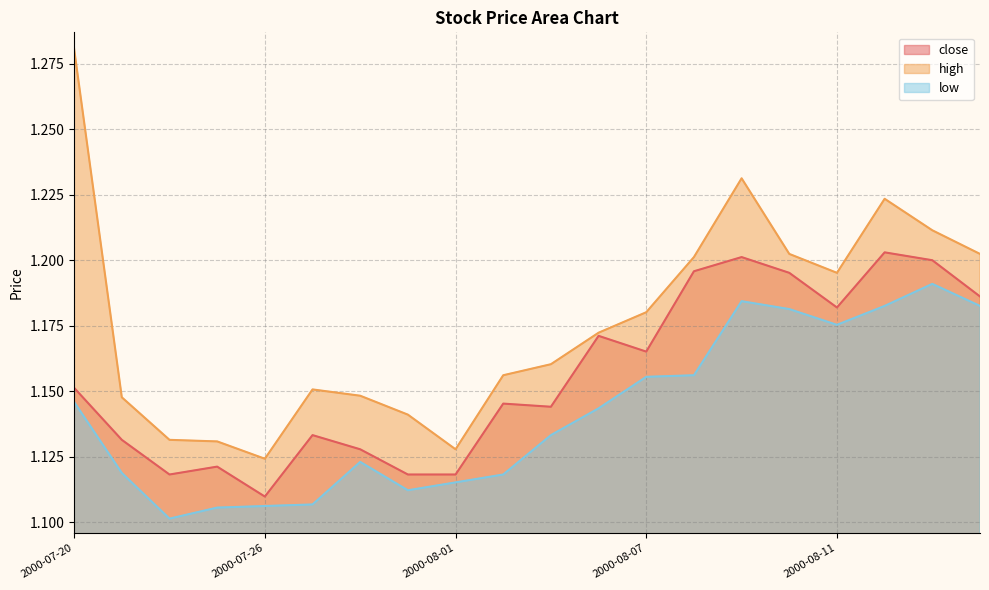

The value of high at 2000-07-24 is 1.1. True or false?

True